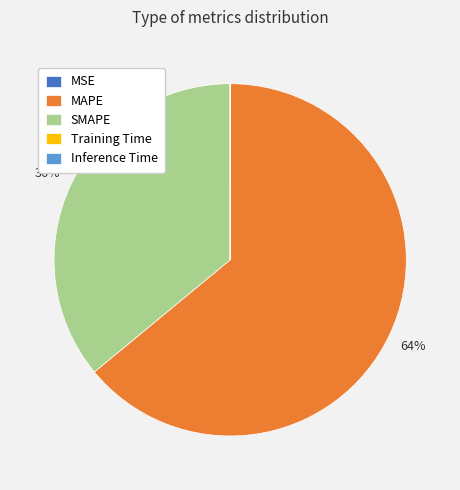

To the nearest percent, what is the difference between the largest and smallest slice percentages?

64%